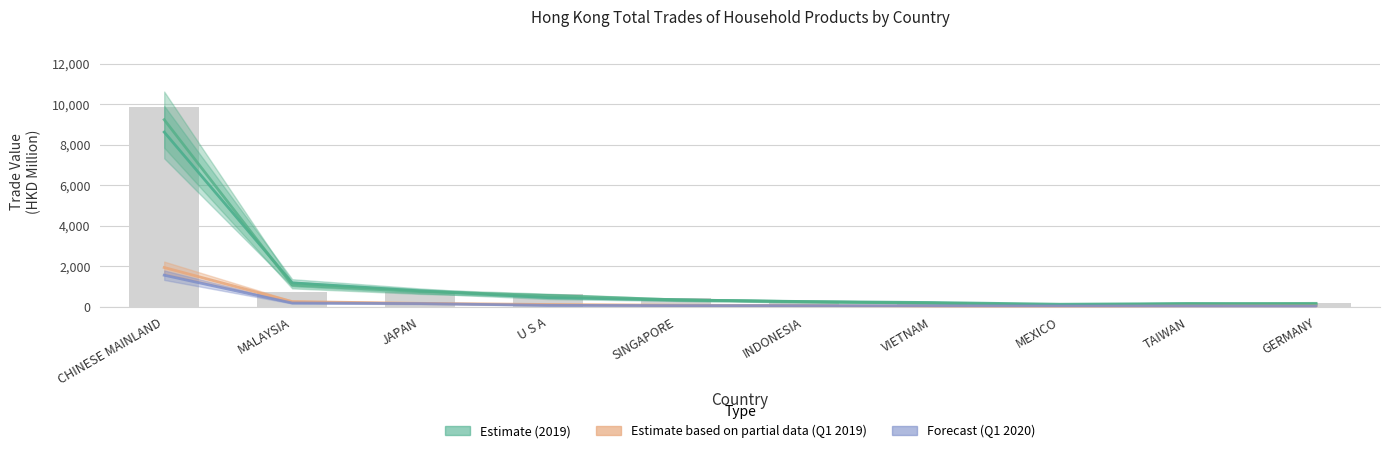

What is the value of the 2nd bar from the left?

730.7